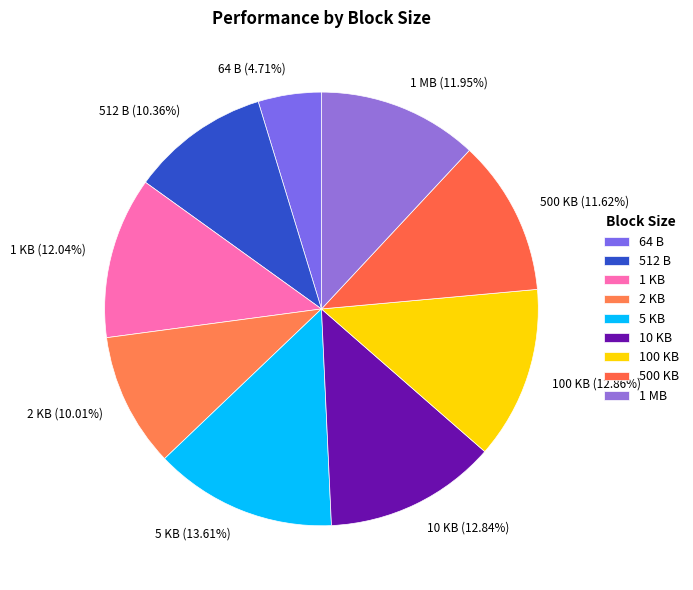

To the nearest percent, what percentage of the pie is 10 KB?

13%